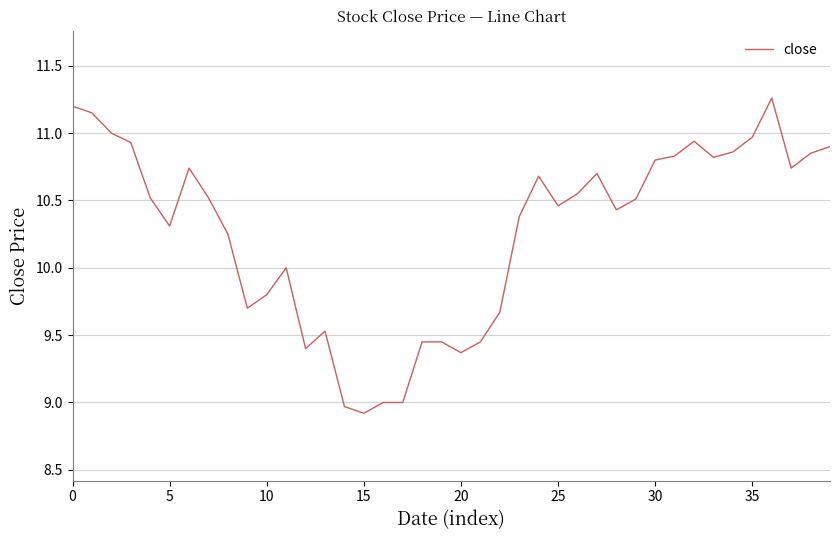

What is the minimum value shown in the chart?

8.9